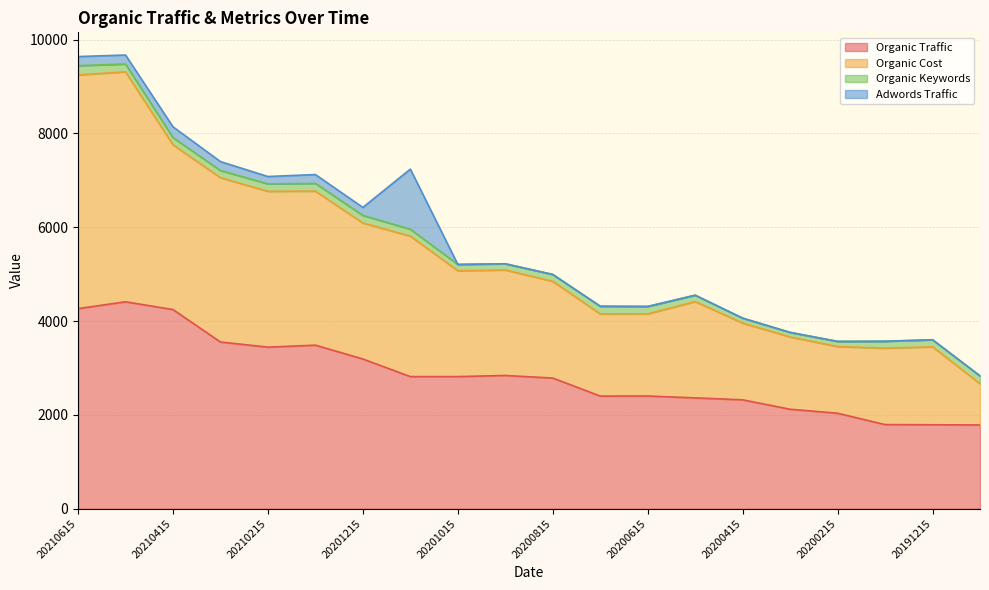

What is the difference between the Organic Traffic values at 20191215 and 20210415?

2456